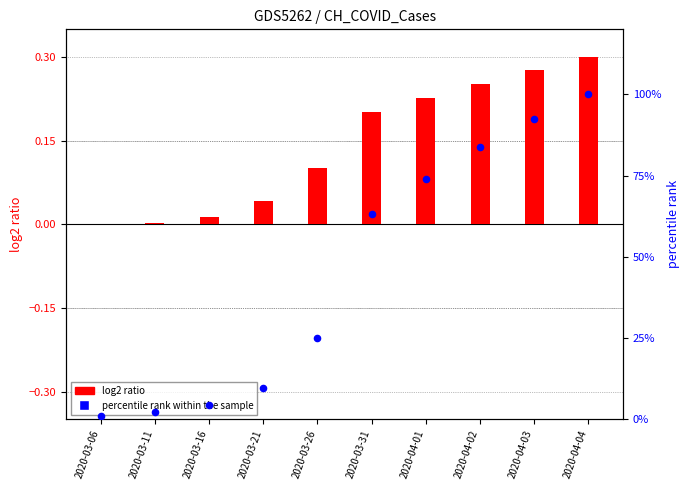

Which series contains the highest Y value?

percentile rank within the sample